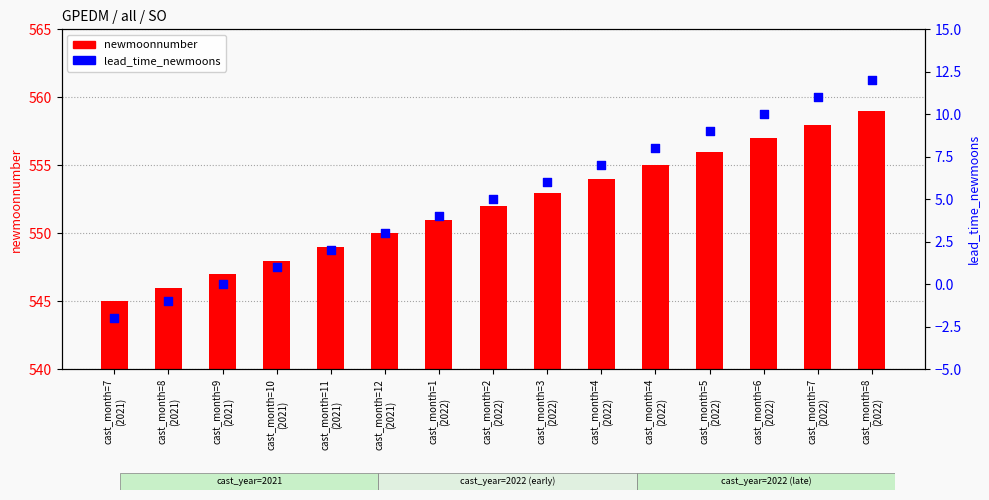

Which series contains the highest Y value?

newmoonnumber